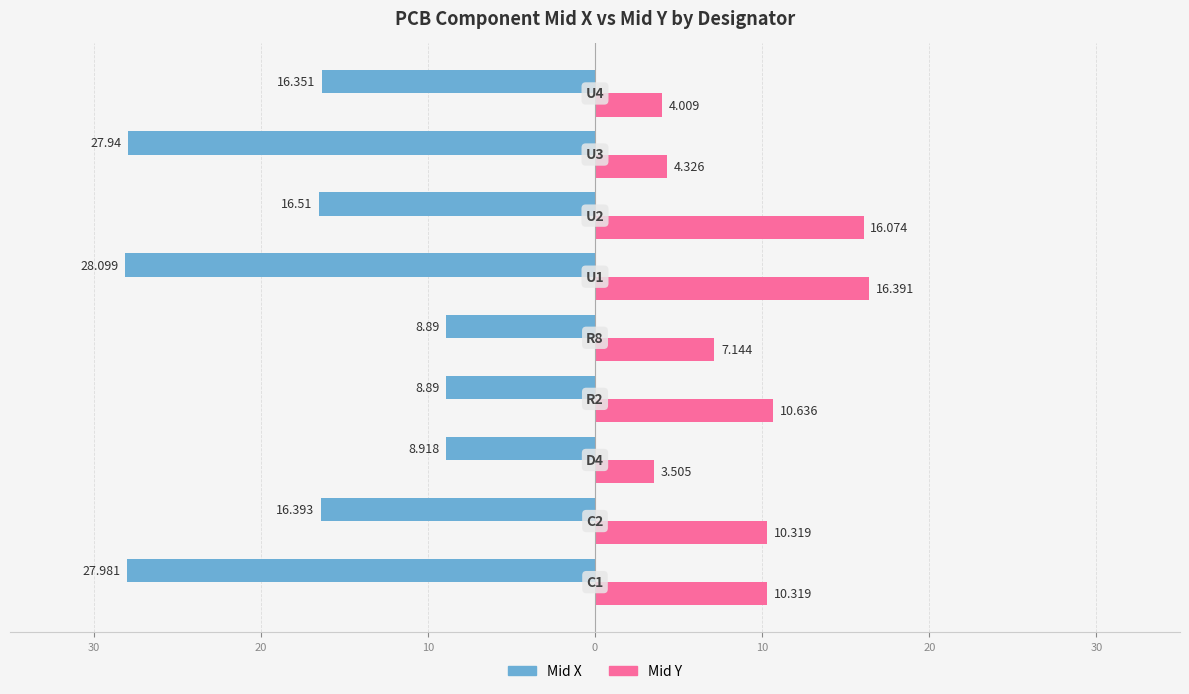

What are all the series names shown in the legend?

Mid X, Mid Y